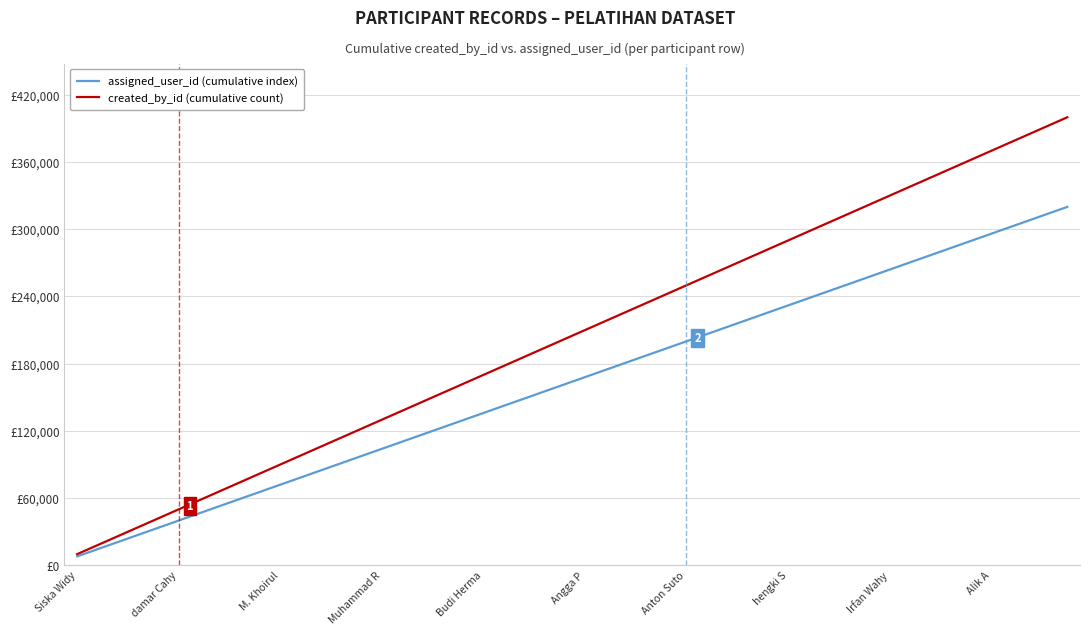

True or false: assigned_user_id (cumulative index) has more than 0 interior local peaks.

False